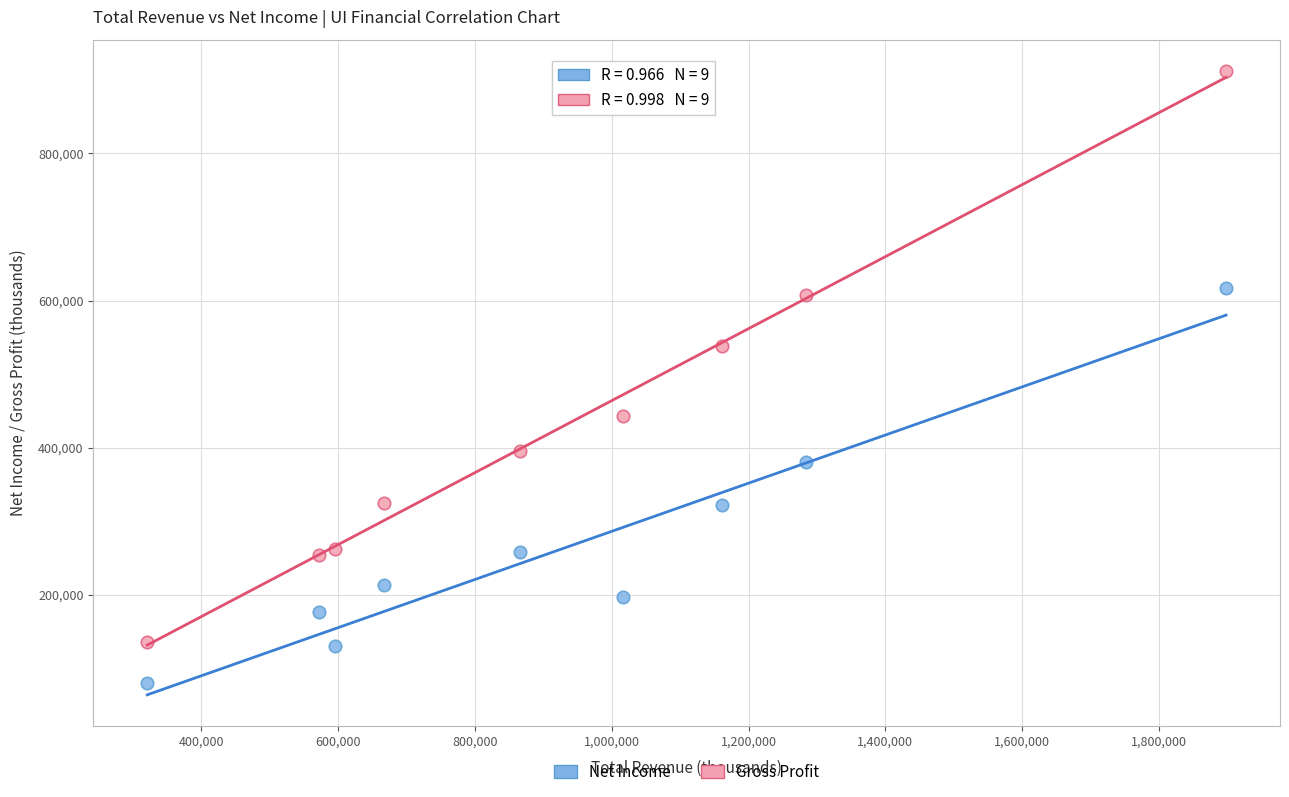

Which series has the widest spread of Y values?

Gross Profit